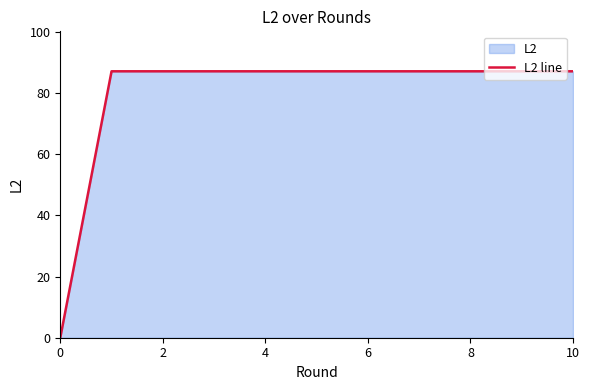

What is the approximate value at 2?

87.1